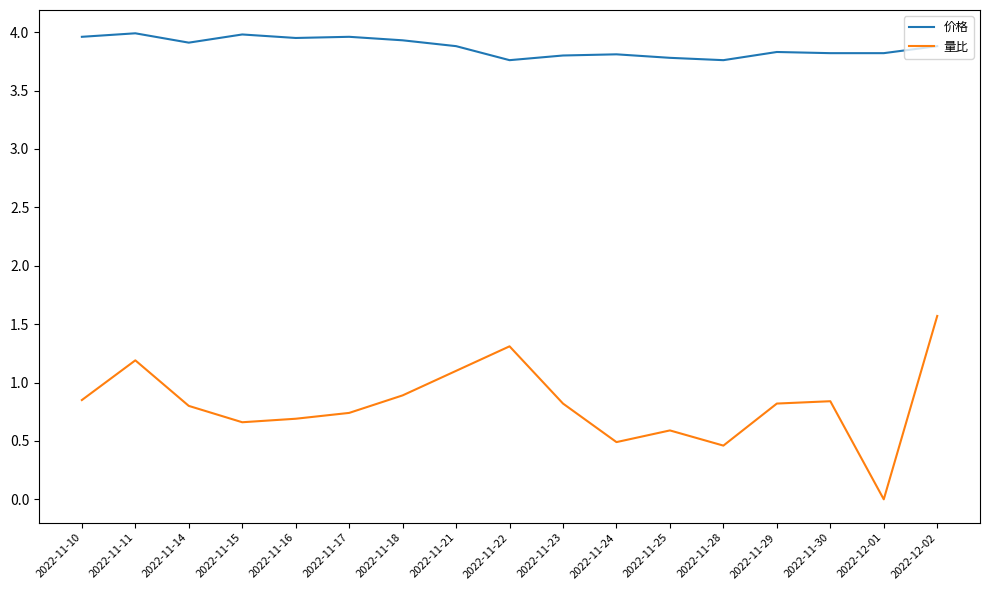

Is this an area chart (filled region under the line)?

No